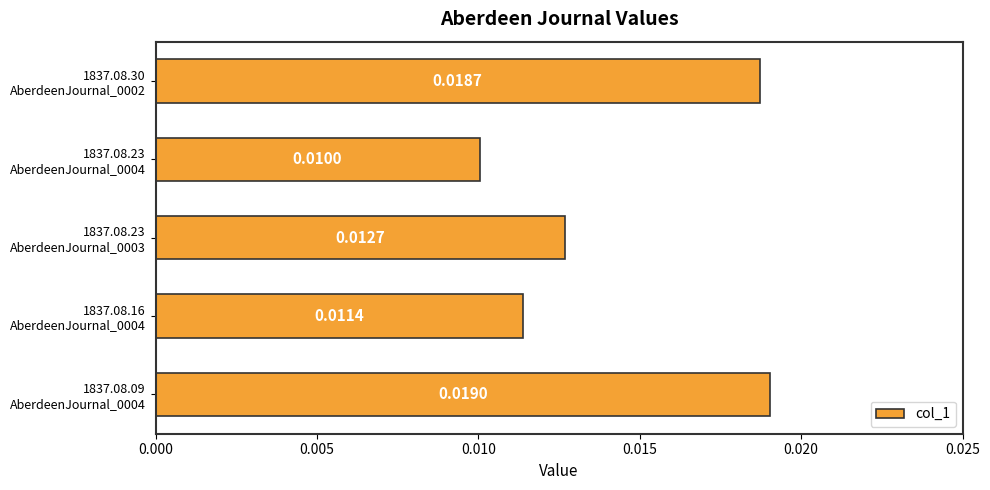

What is the sum of all values?

0.1